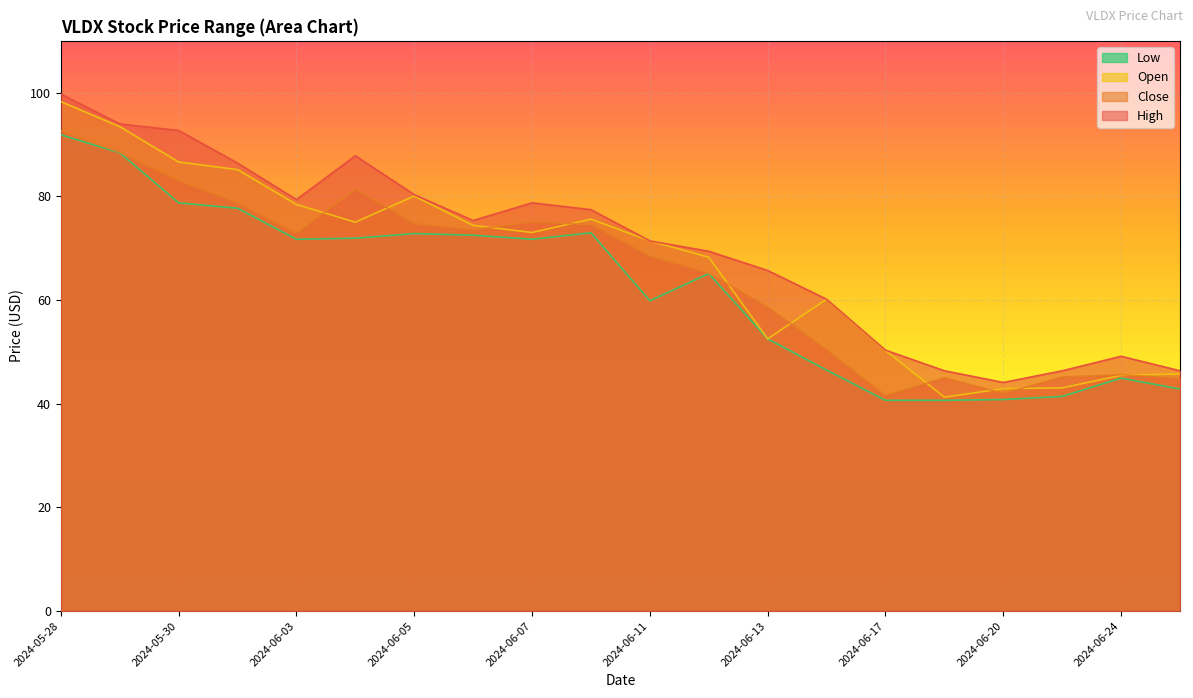

Is it true that High equals 46.3 at 2024-06-25?

True